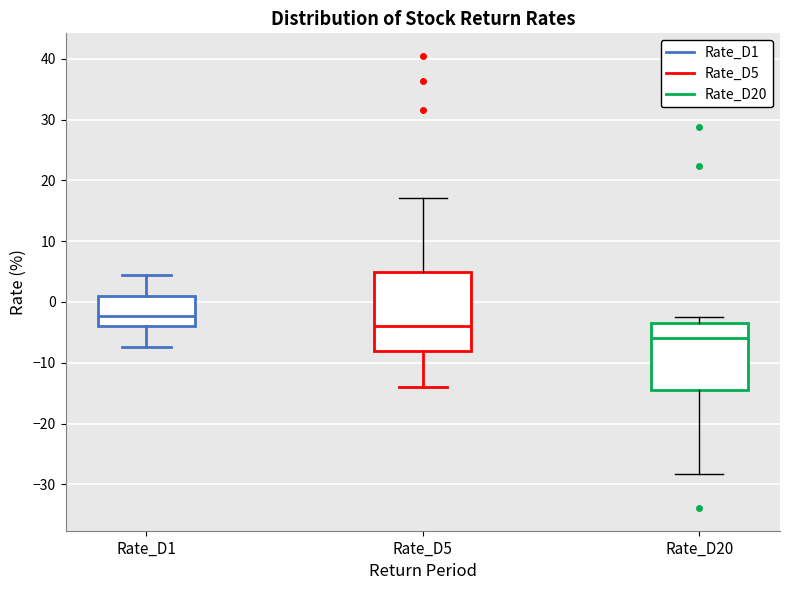

Which box's median line is the lowest?

Rate_D20